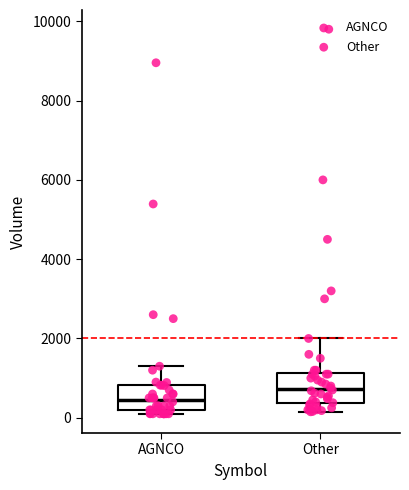

Reading left to right, transcribe this box plot: for each box, give where its median line is, the range the box spans, and where its two whiskers end, as read against the y-axis. The values are not printed on the chart, so give them approximately, as read against the axis.

AGNCO: median 400, box 200 to 800, whiskers 200 (just below the box's lower edge) to 1400
Other: median 800, box 400 to 1200, whiskers 200 to 2000